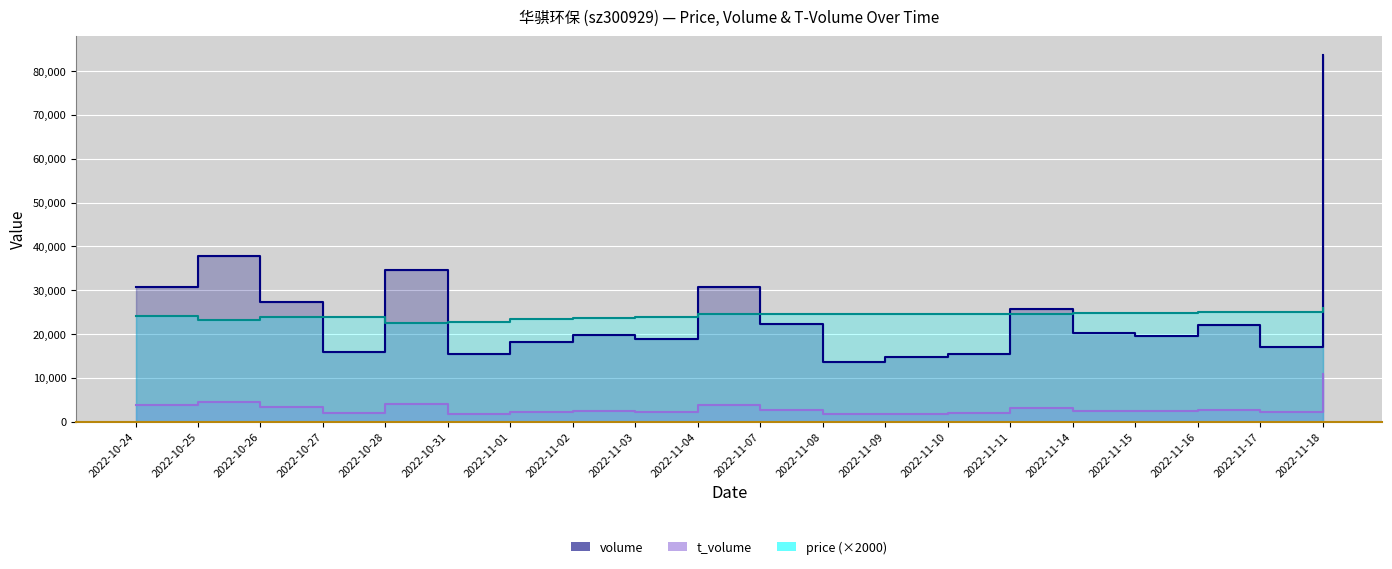

What is the sum of the price values at 2022-10-28 and 2022-11-16?

47460